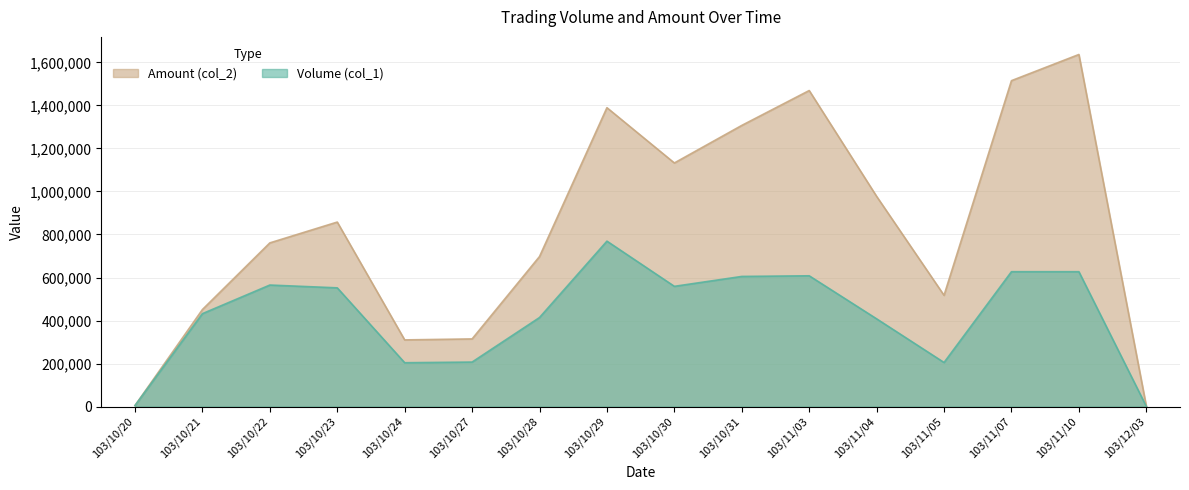

What is the value of the Amount (col_2) point at the 12th from the left?

977170